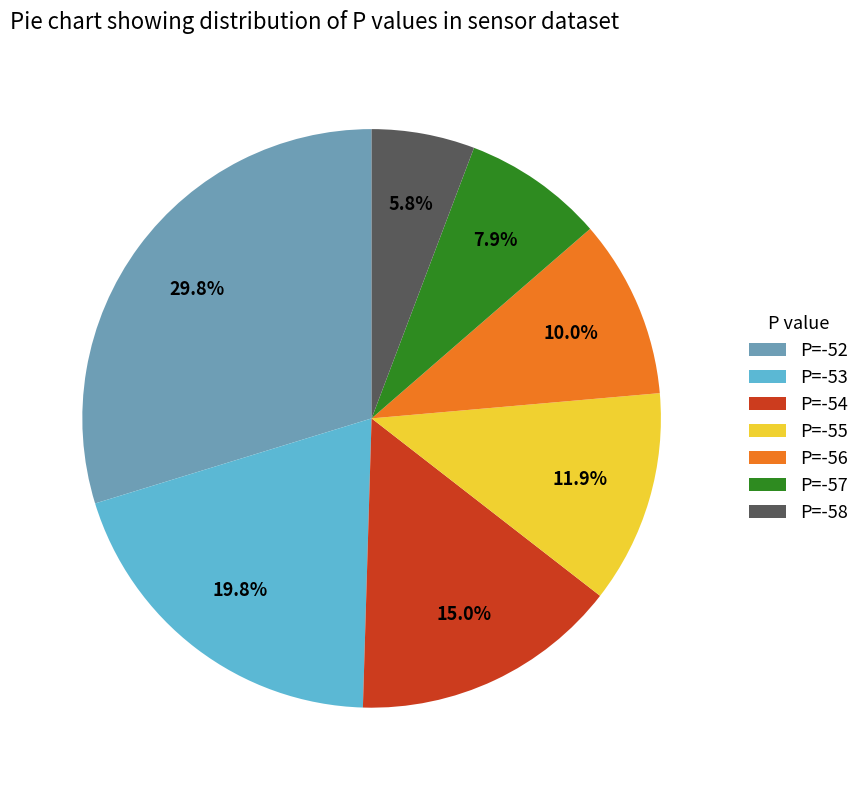

Between P=-54 and P=-56, which is larger?

P=-54